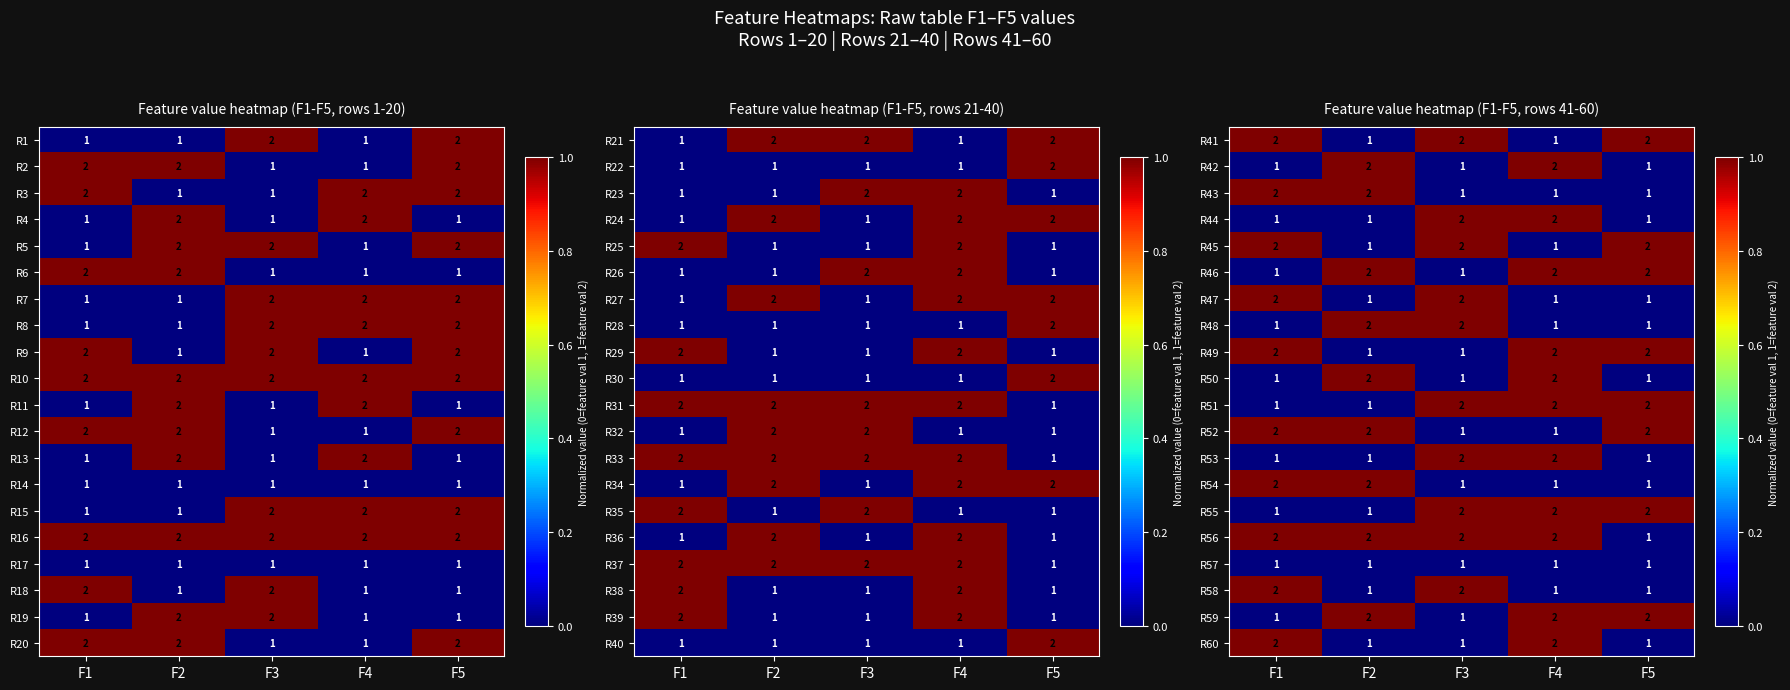

Is the value of R58 at F1 greater than the value of R50 at F1?

Yes